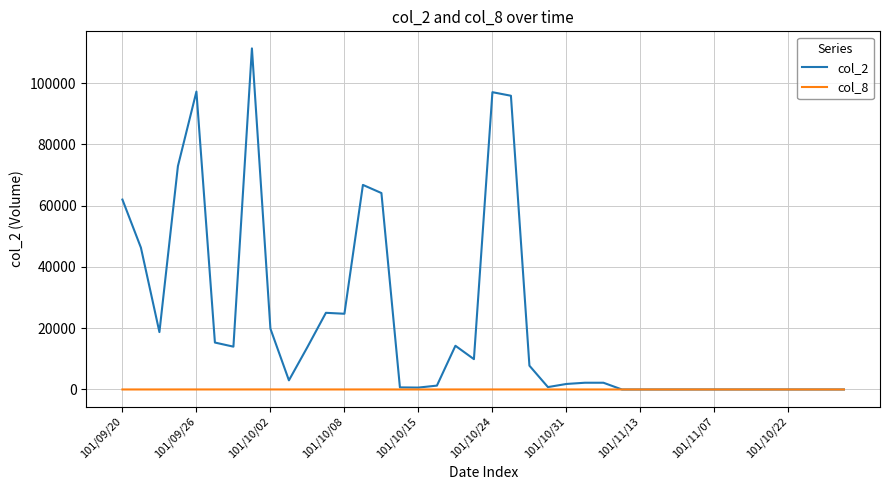

Which series has the largest range (max minus min)?

col_2